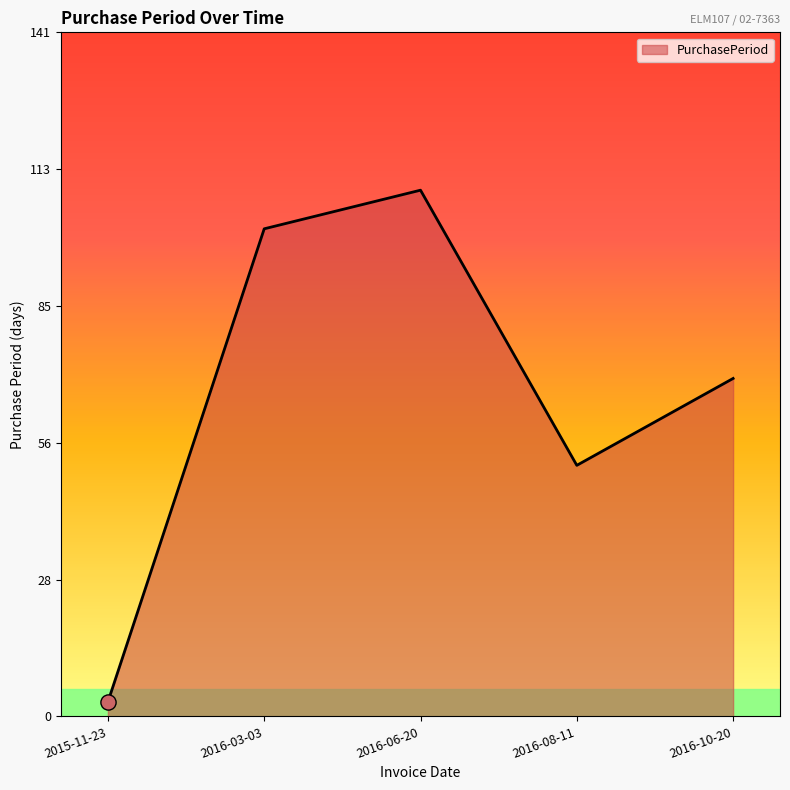

Which has a higher value, 2016-06-20 or 2016-03-03?

2016-06-20